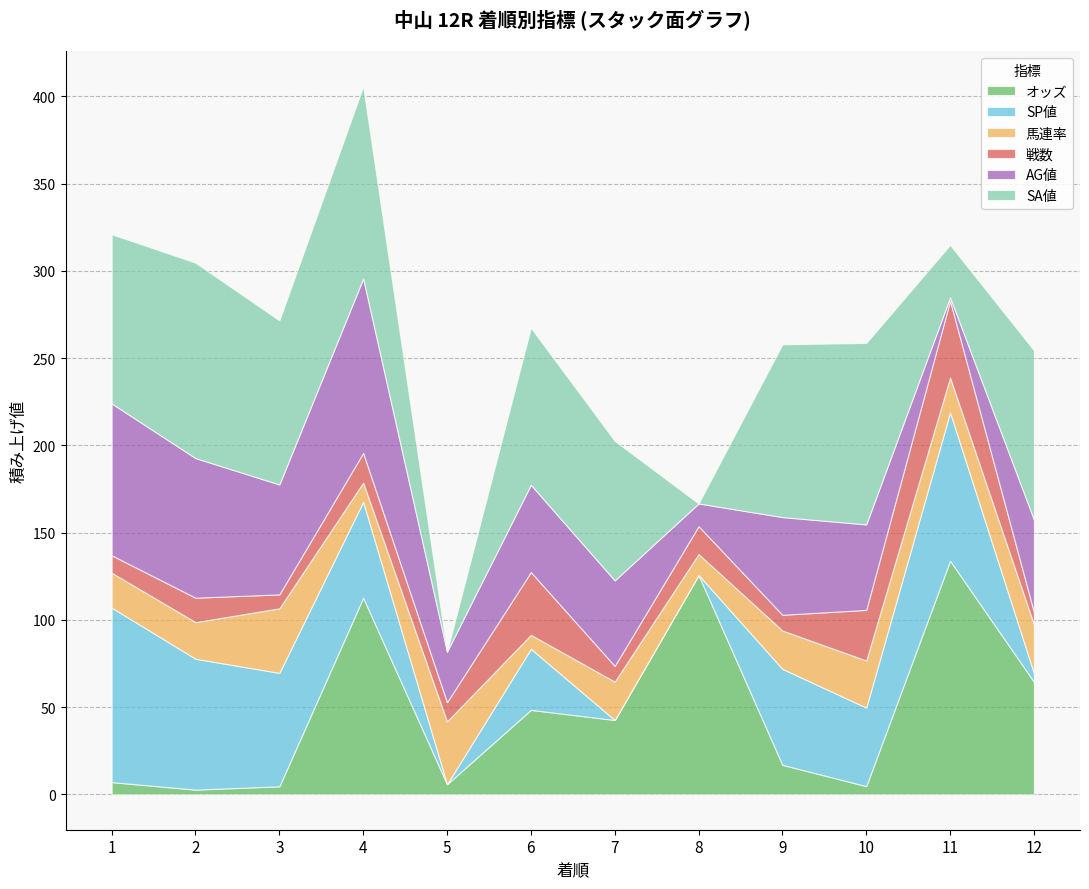

What is the difference between the second highest and minimum values in the 馬連率 series?

28.0